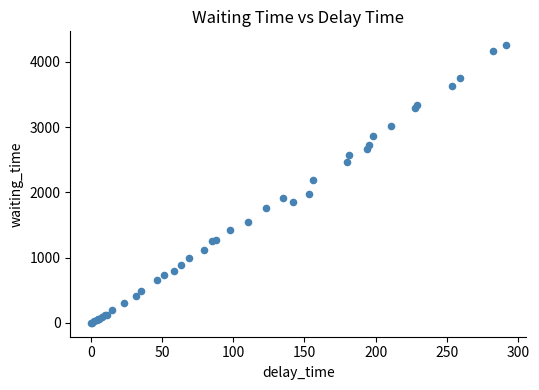

What Y value in the scatter plot is closest to 2127?

2184